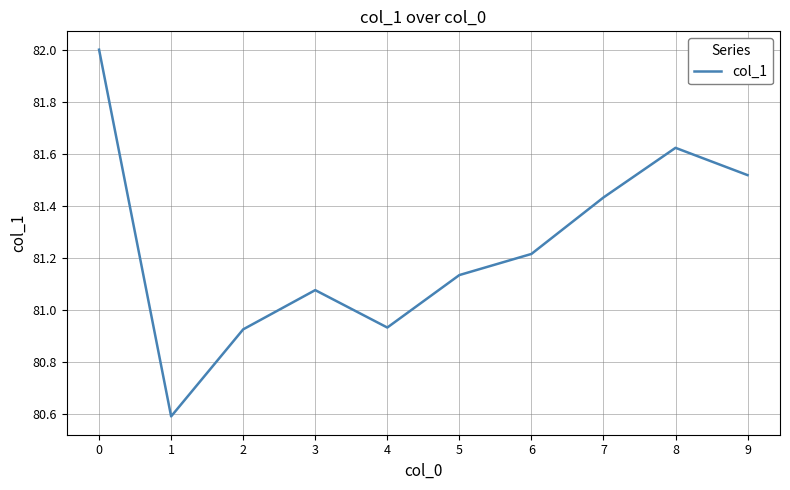

What is the sum of the values at 5 and 7?

162.6